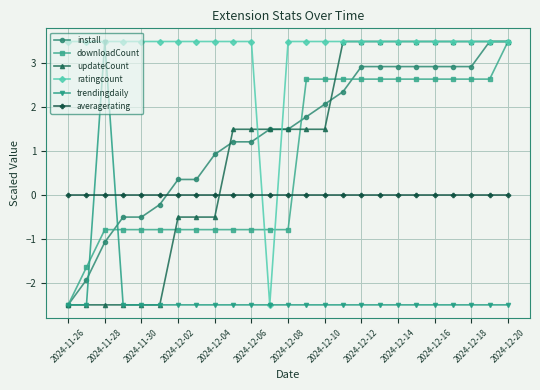

After their last crossing, which series has the higher values: updateCount or averagerating?

updateCount